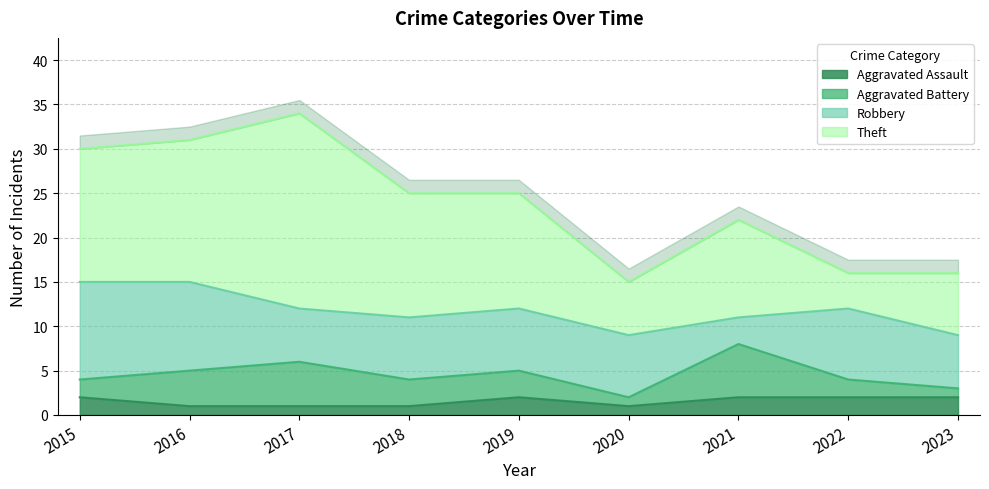

Reading left to right, transcribe all the data shown in this chart.

Aggravated Assault: 2	1	1	1	2	1	2	2	2
Aggravated Battery: 2	4	5	3	3	1	6	2	1
Robbery: 11	10	6	7	7	7	3	8	6
Theft: 15	16	22	14	13	6	11	4	7